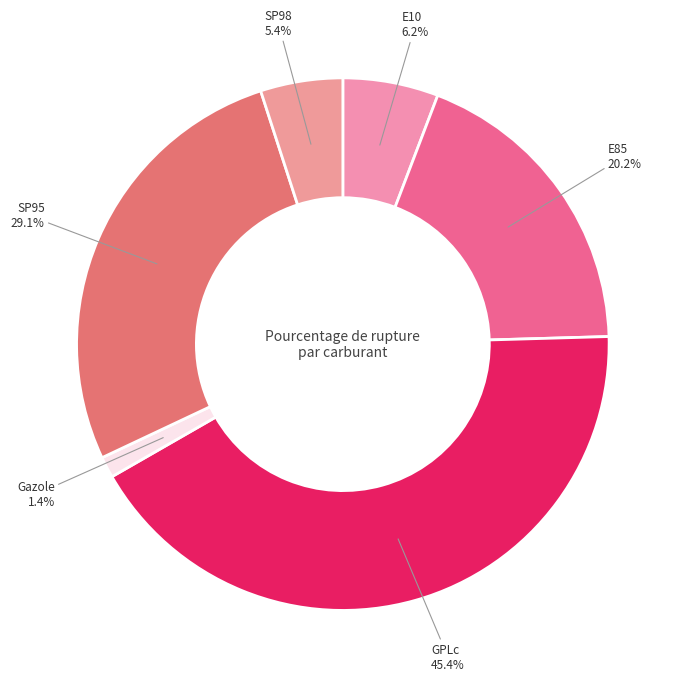

What percentage is the Gazole slice, to the nearest percent?

1%